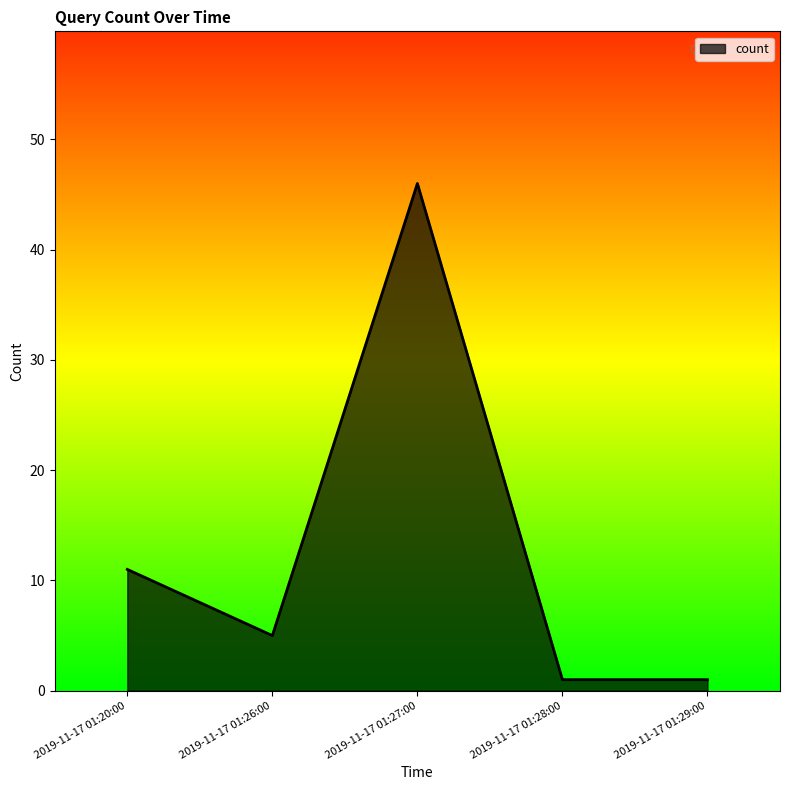

Which label corresponds to the largest value in the chart?

2019-11-17 01:27:00